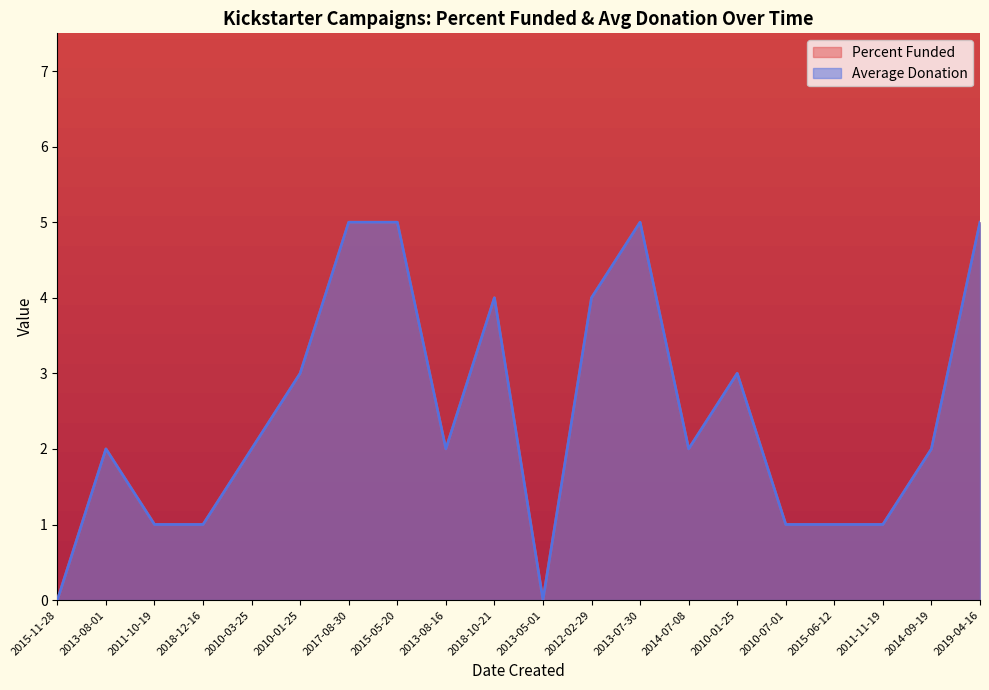

Which label corresponds to the largest value in the chart?

2017-08-30